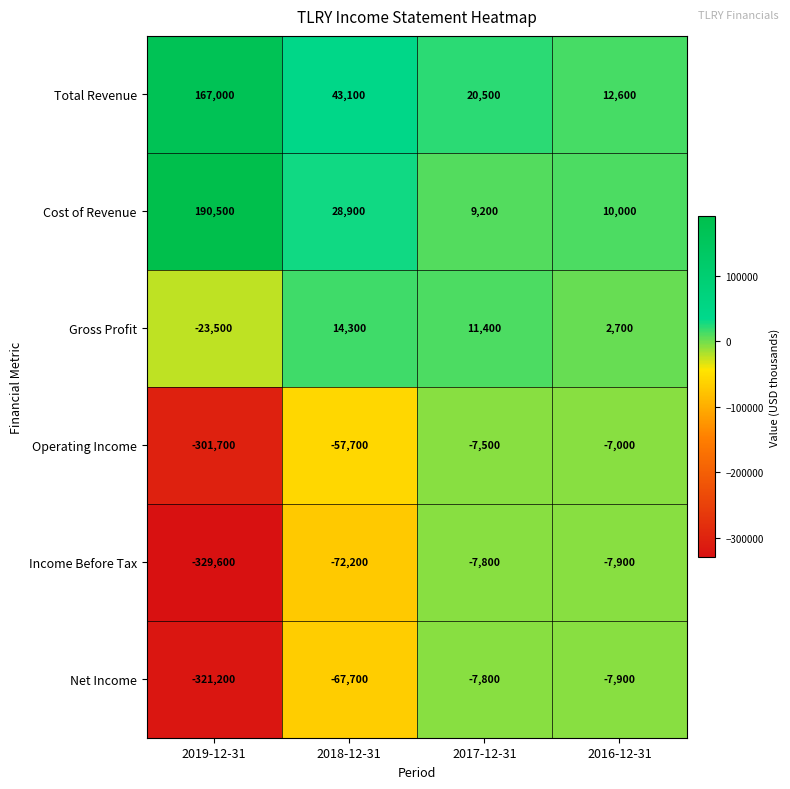

The value of Income Before Tax at 2018-12-31 is -72200. True or false?

True